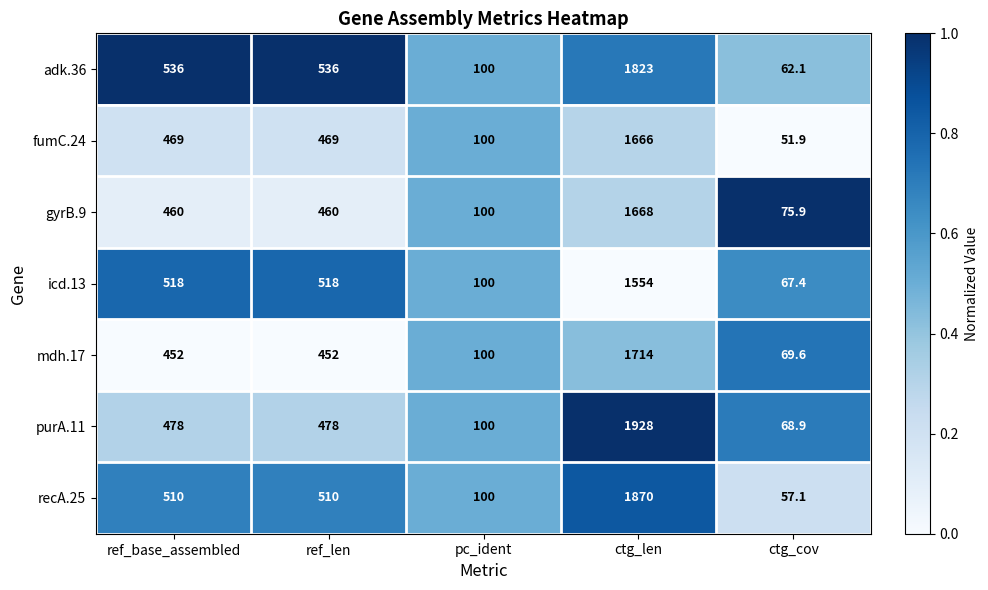

Which series has the largest range (max minus min)?

purA.11